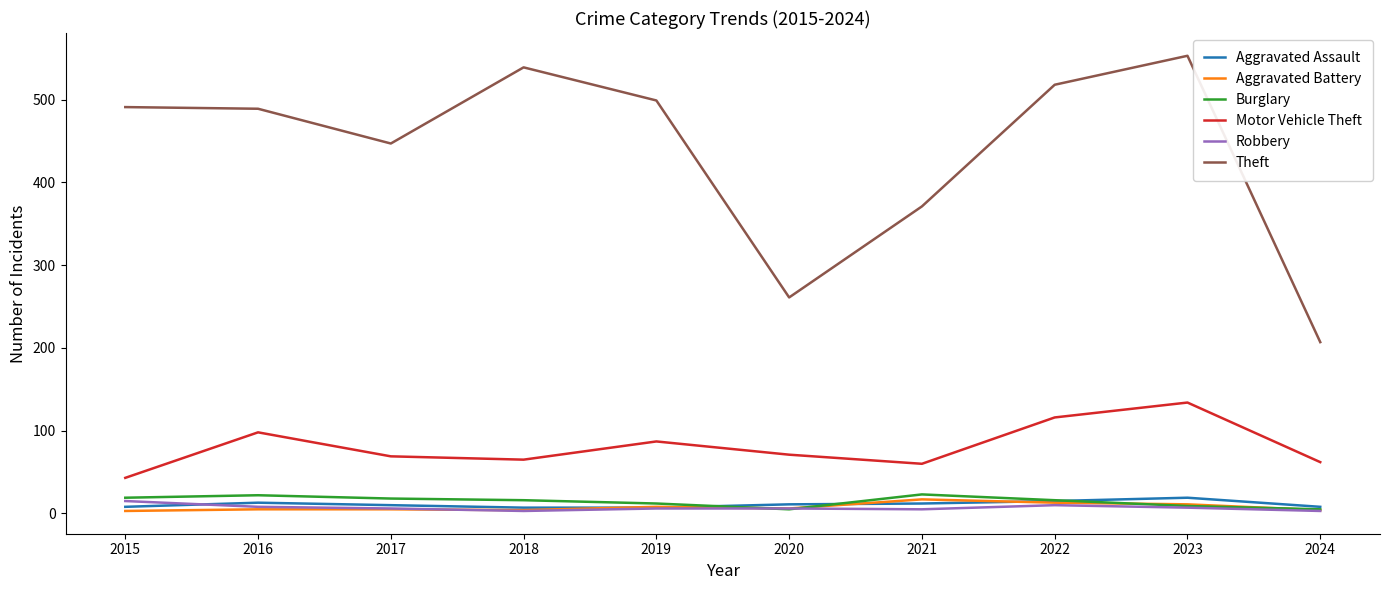

True or false: Burglary and Theft intersect in this chart.

False